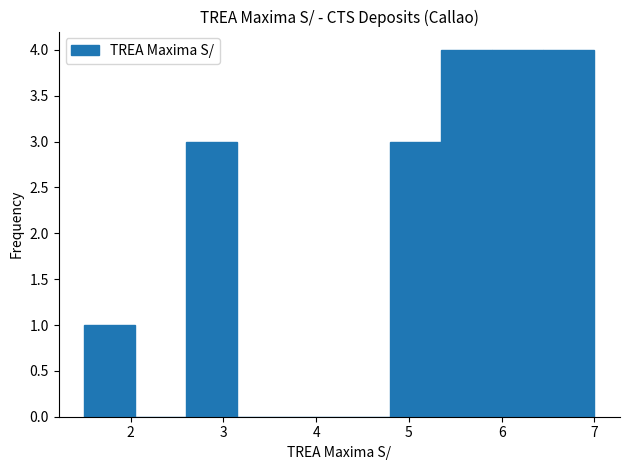

Reading left to right, transcribe this chart: for each bar, give the range it covers on the x-axis and its height. Neither the bar edges nor the heights are printed on the chart, so give them approximately, as read against the axes.

1.50 to 2.05: 1
2.05 to 2.60: 0
2.60 to 3.15: 3
3.15 to 3.70: 0
3.70 to 4.25: 0
4.25 to 4.80: 0
4.80 to 5.35: 3
5.35 to 5.90: 4
5.90 to 6.45: 4
6.45 to 7.00: 4